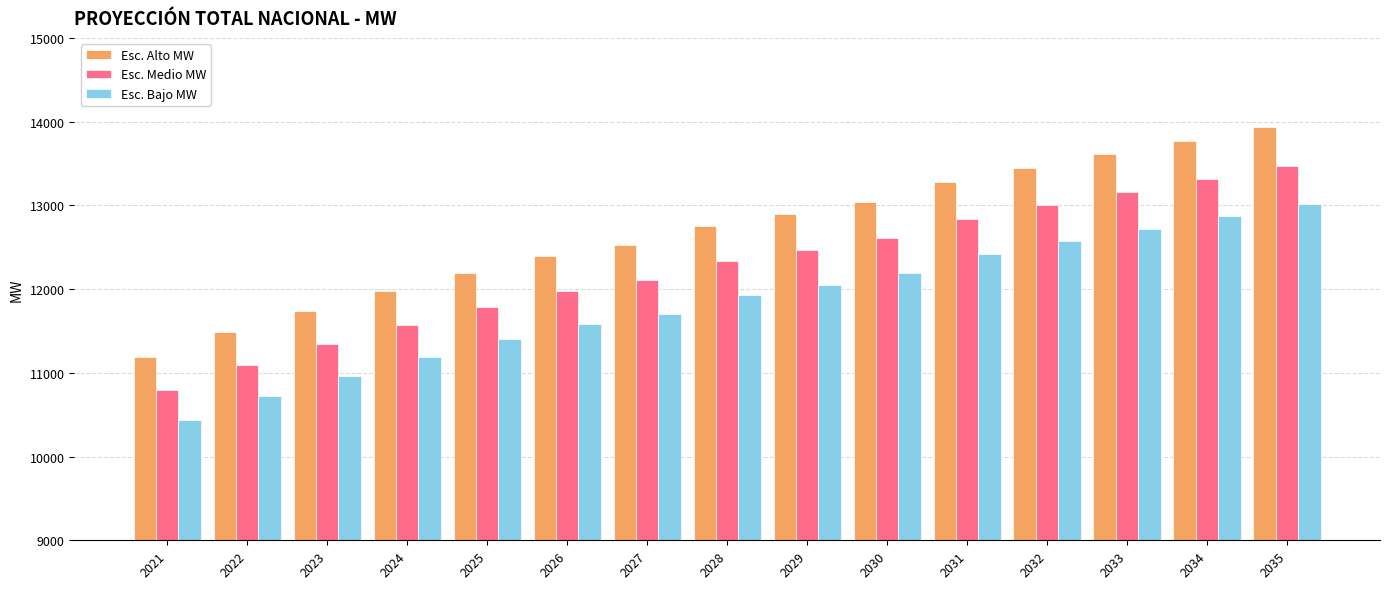

What is the sum of all Esc. Bajo MW values?

177751.4